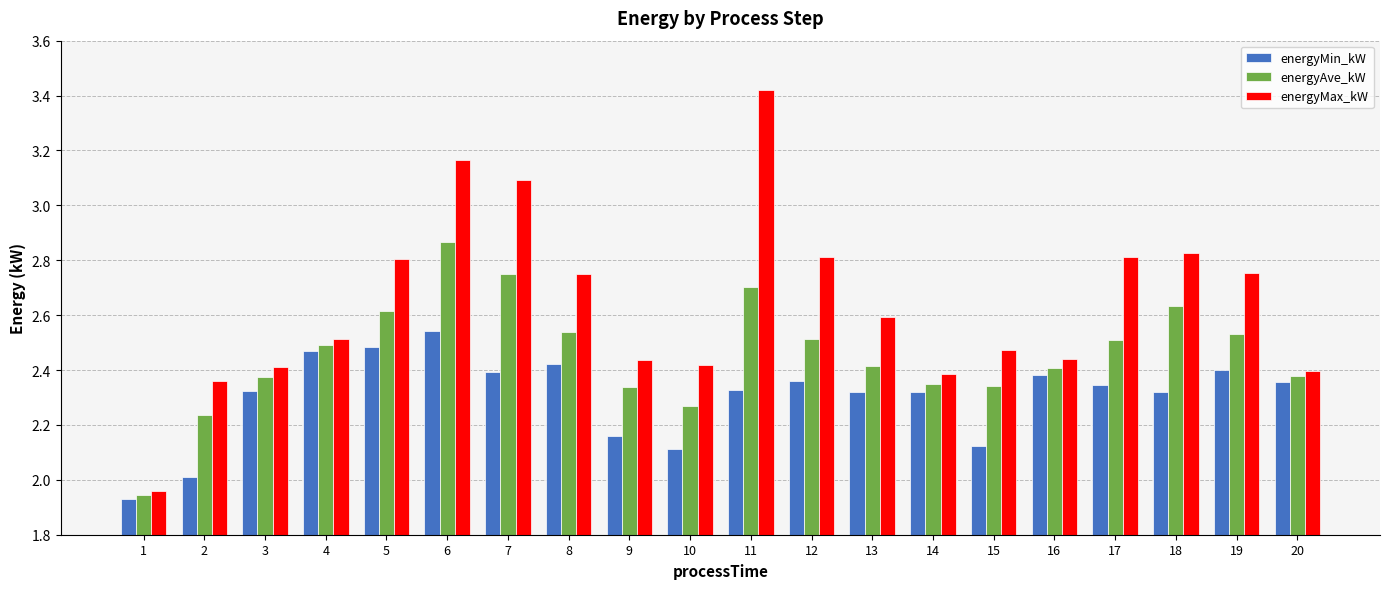

How many bars are there in total?

60